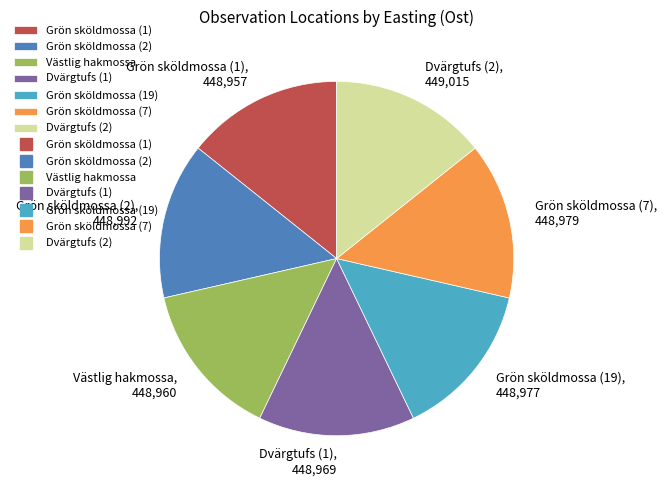

Is there a majority slice in this chart?

No